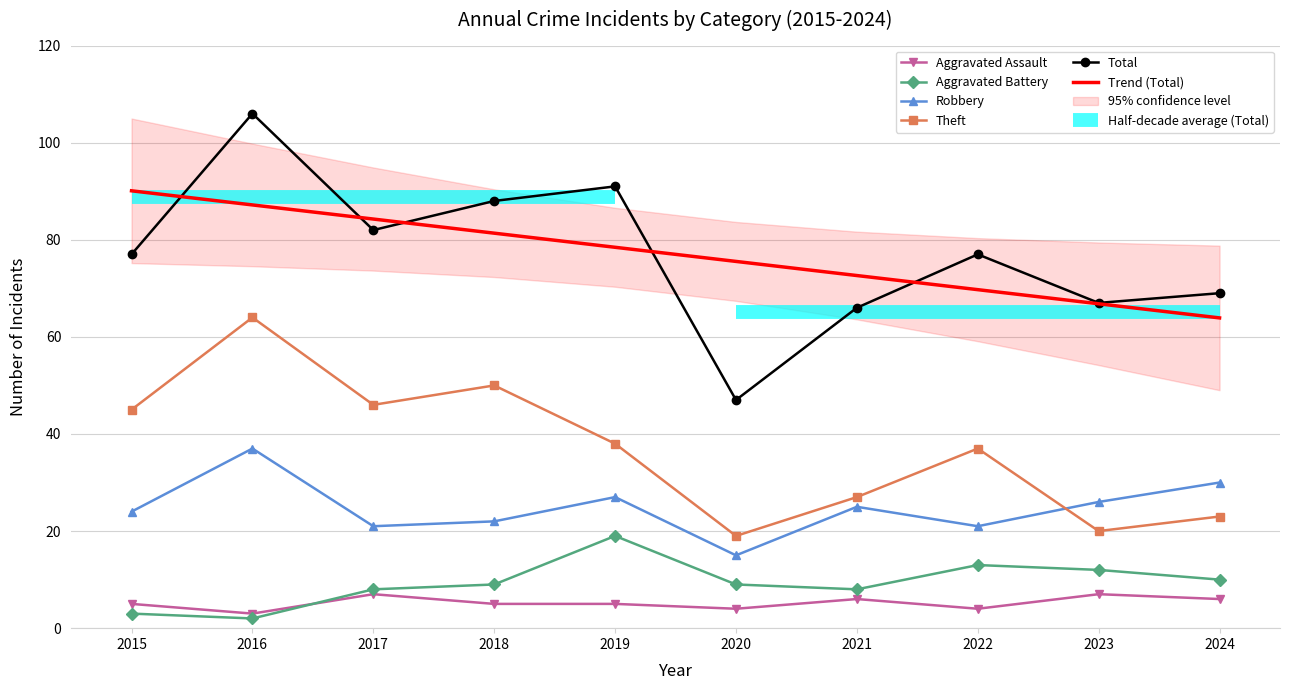

What is the difference between the maximum and minimum values in the Aggravated Battery series?

17.0